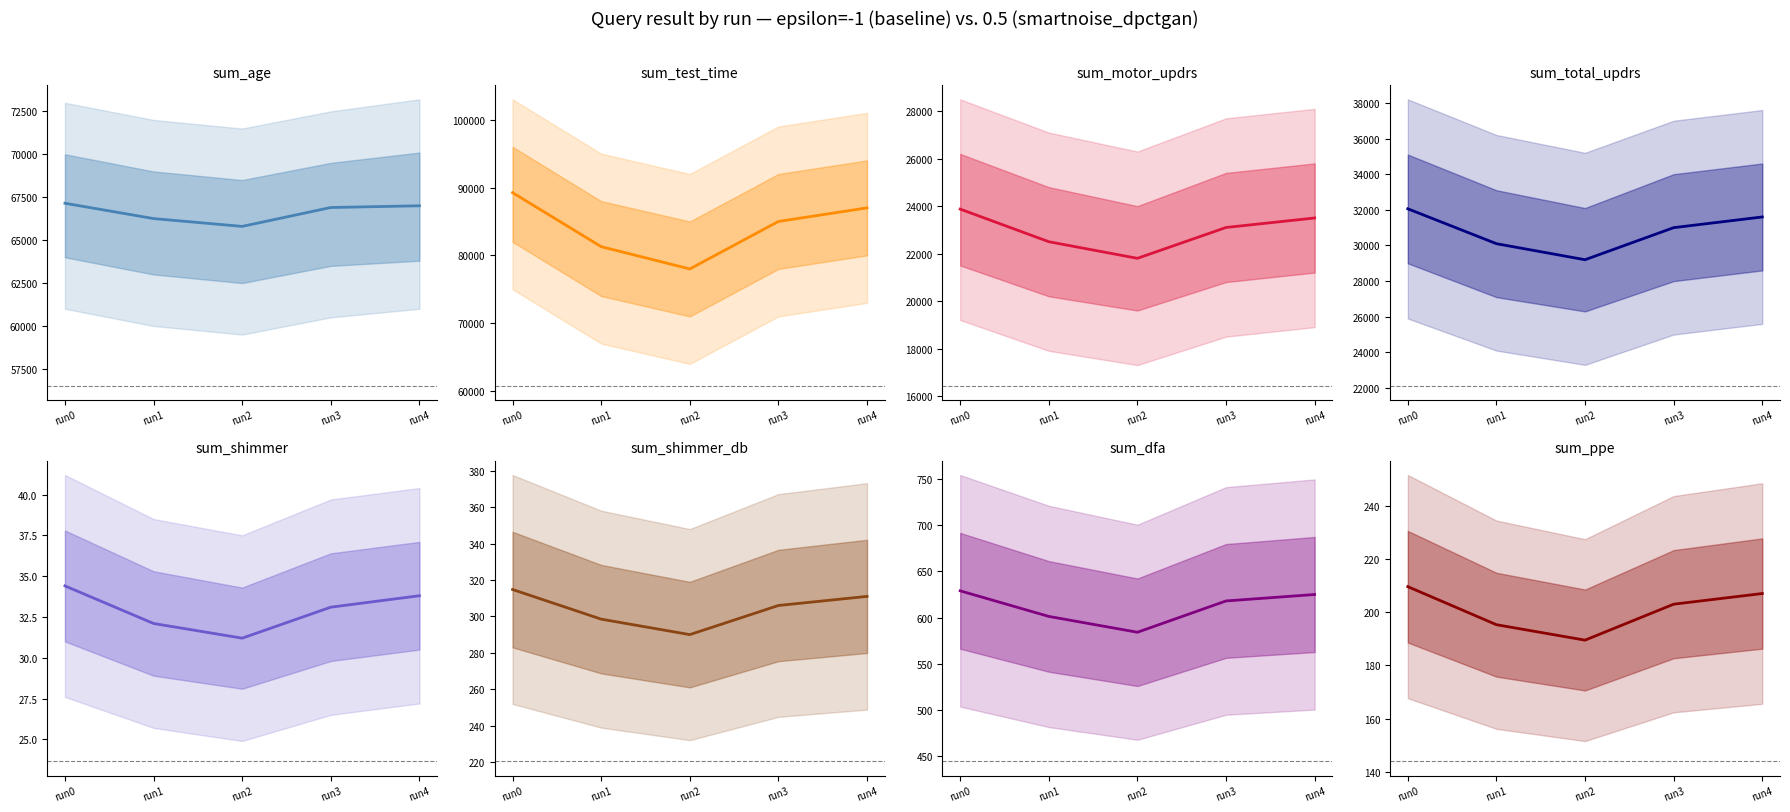

Which has a higher value, sum_age or count_shimmer_db?

sum_age